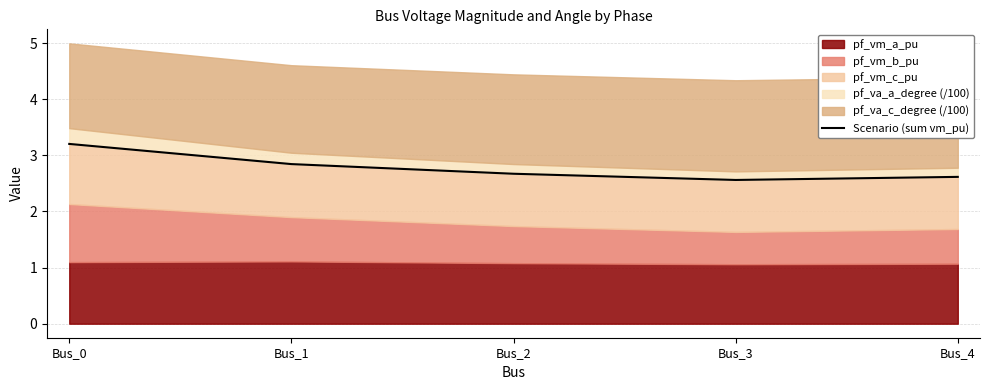

List the labels in order of value, smallest first.

Bus_3, Bus_4, Bus_2, Bus_1, Bus_0